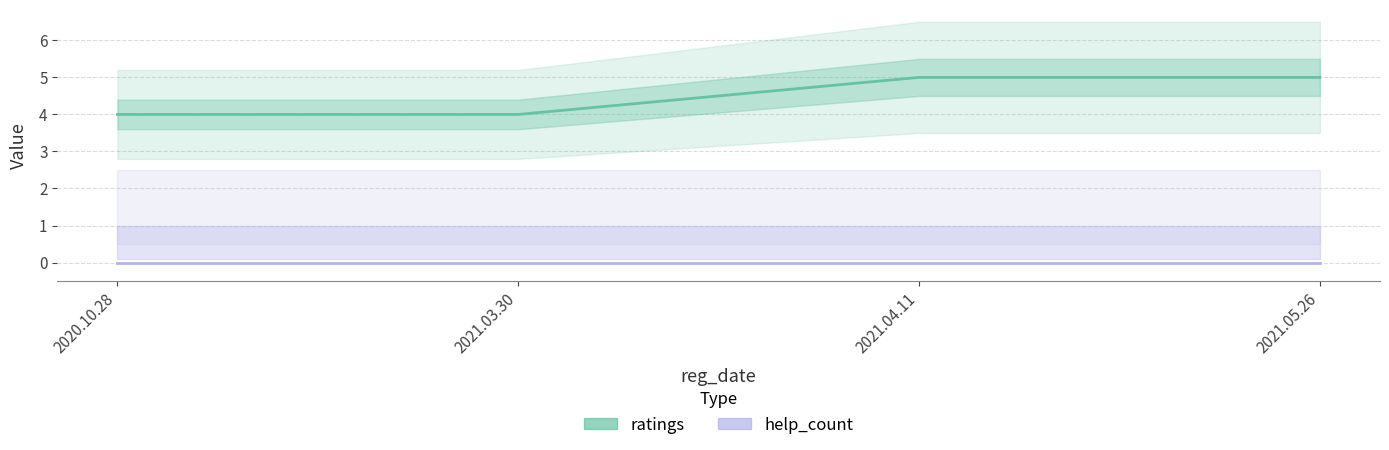

How many data points in ratings are less than 5?

2